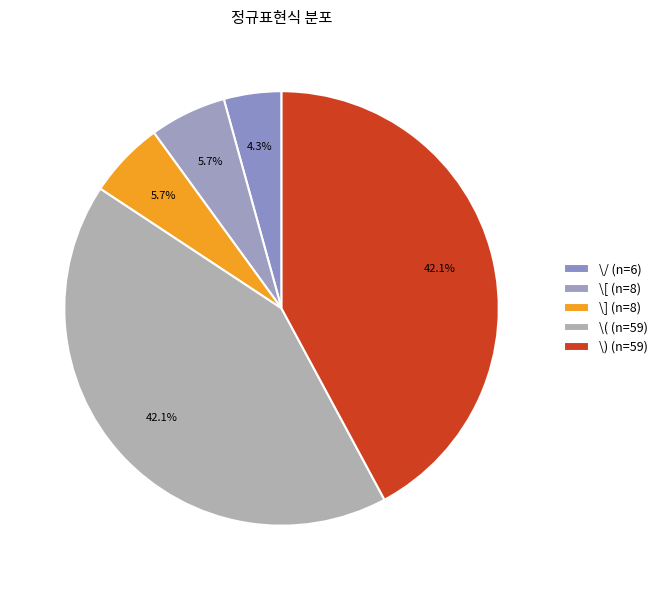

How many slices are in this pie chart?

5